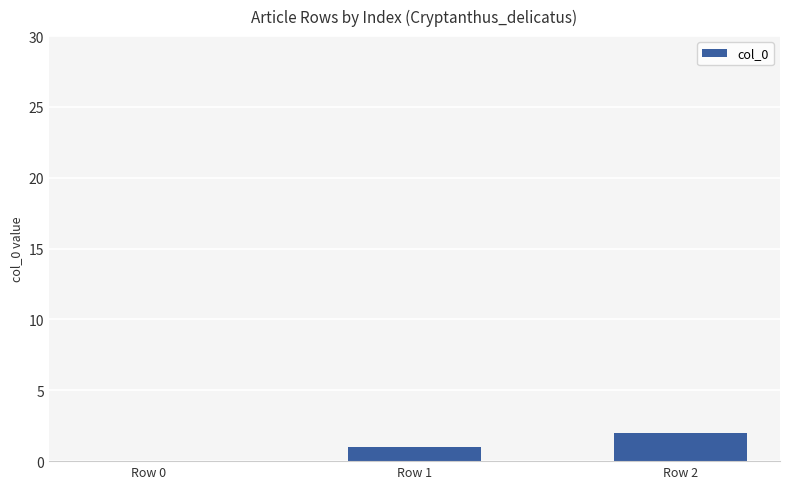

What is the average value?

1